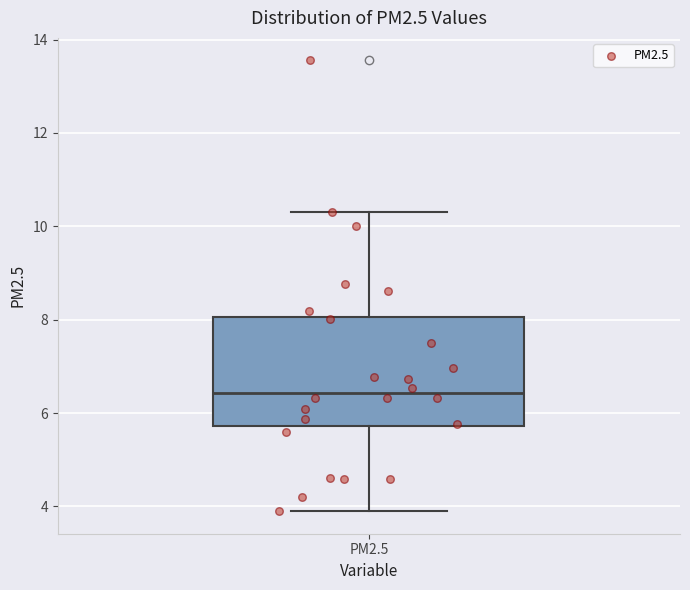

Transcribe this box plot: give where the median line is, the range the box spans, and where the two whiskers end, as read against the y-axis. The values are not printed on the chart, so give them approximately, as read against the axis.

median 6.4, box 5.8 to 8.0, whiskers 3.8 to 10.4